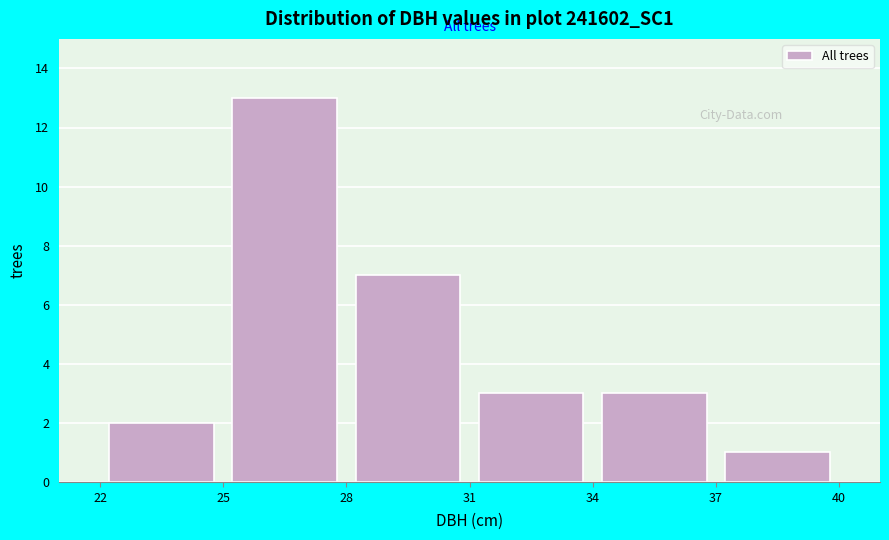

Reading left to right, list every bar in this chart as the range it spans on the x-axis followed by its height. The values are not printed on the chart, so give them approximately, as read against the axis.

22 to 25: 2
25 to 28: 13
28 to 31: 7
31 to 34: 3
34 to 37: 3
37 to 40: 1